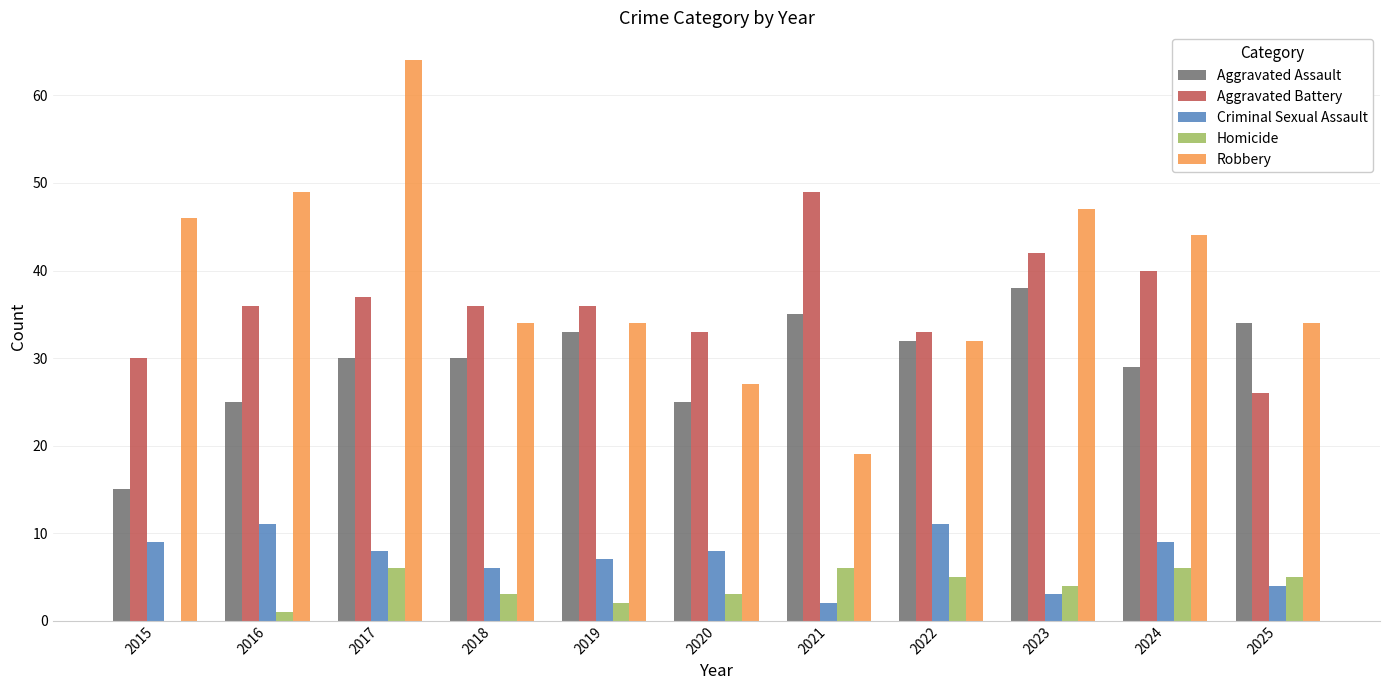

What is the highest value of the Robbery series?

64